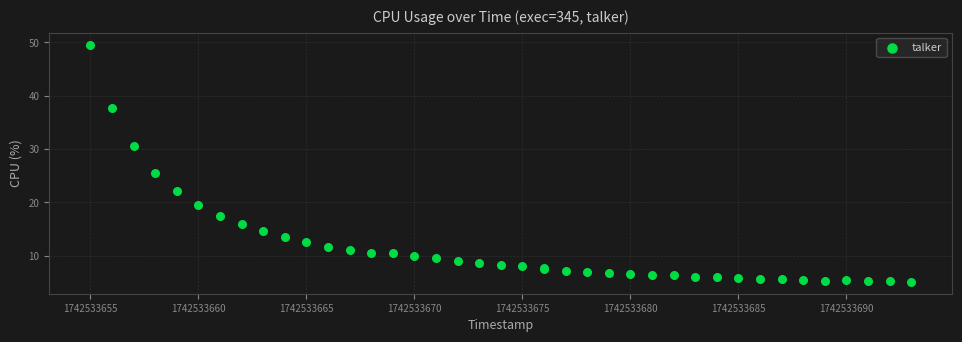

What Y value in the scatter plot is closest to 27?

25.6